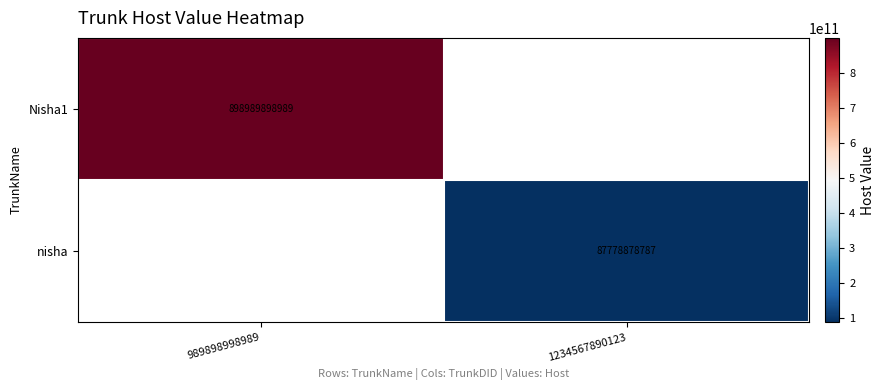

Is it true that Nisha1 equals 898989898989 at 989898998989?

True